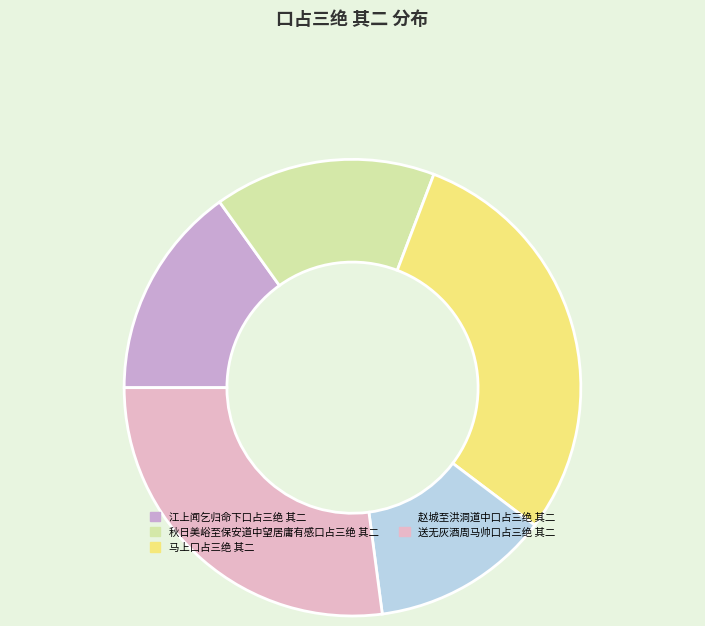

Which has a higher value, 赵城至洪洞道中口占三绝 其二 or 送无灰酒周马帅口占三绝 其二?

送无灰酒周马帅口占三绝 其二